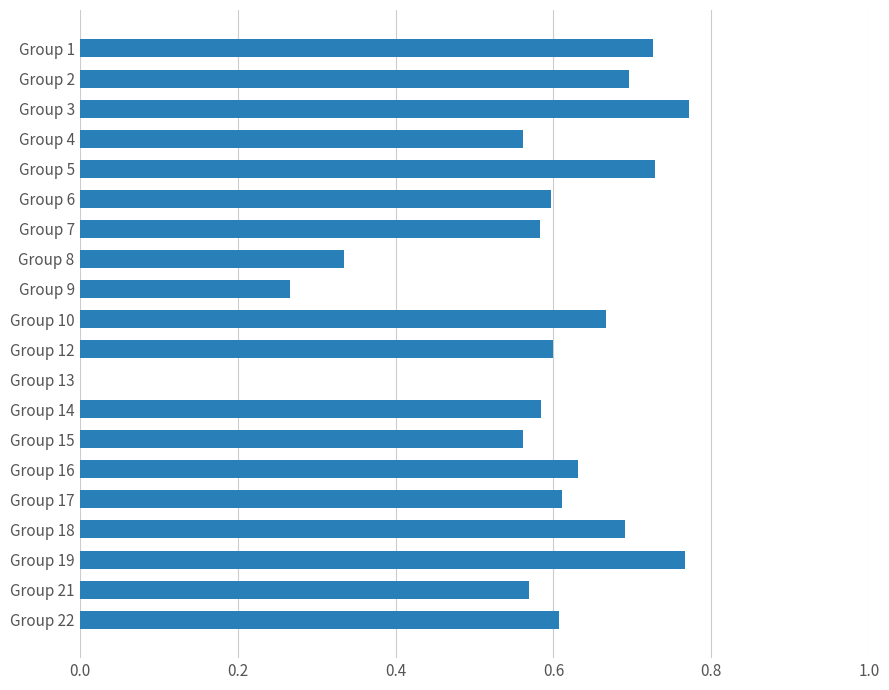

How many categories are shown in the chart?

20